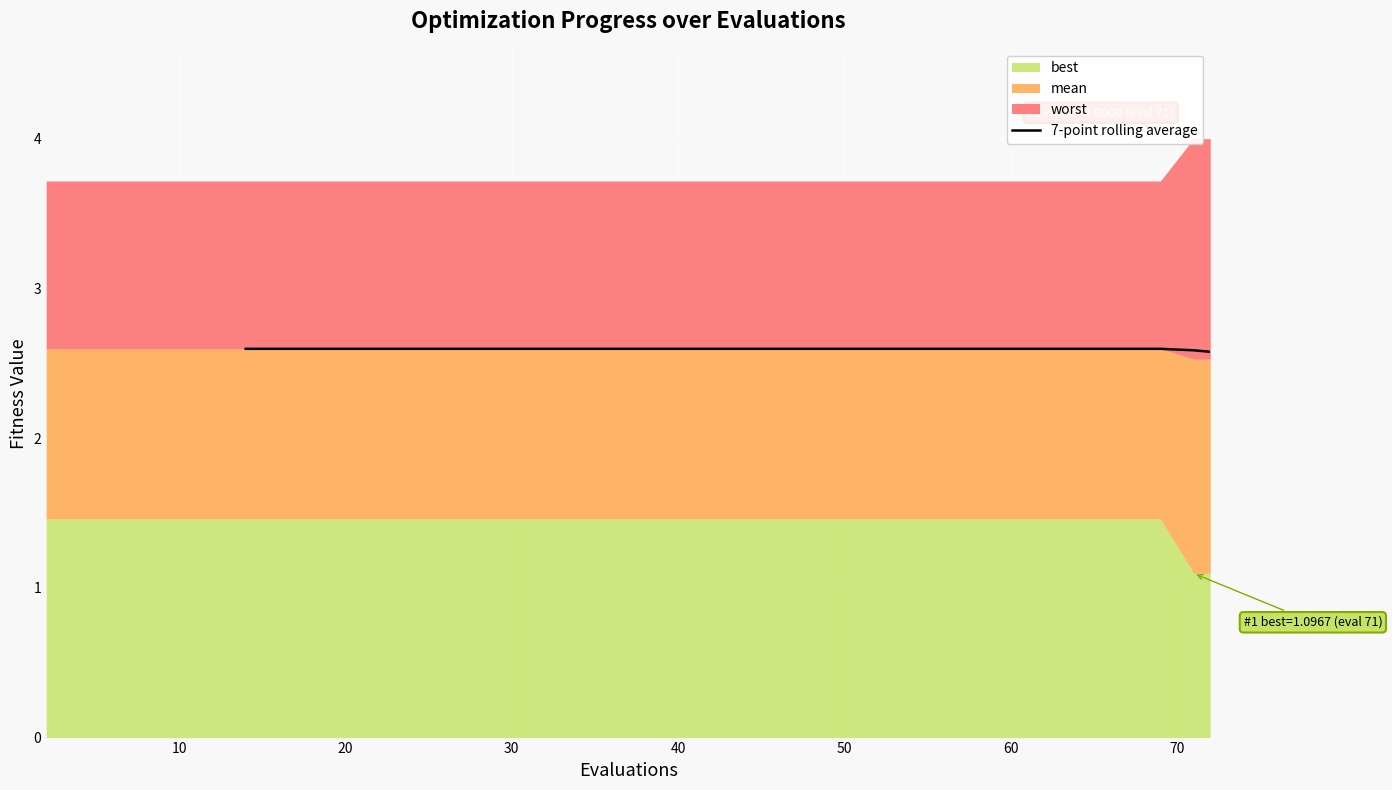

What is the sum of all values?

88.3